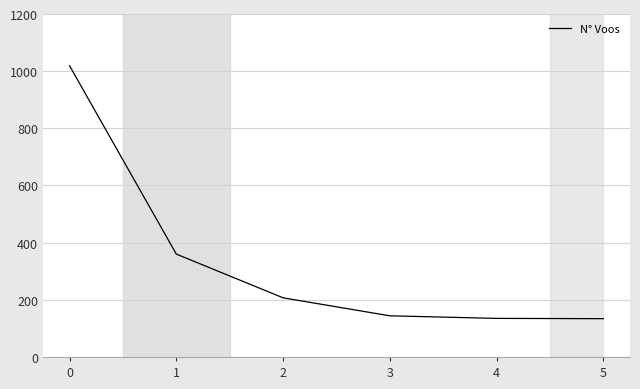

What is the change in value from 1 to 2?

-153